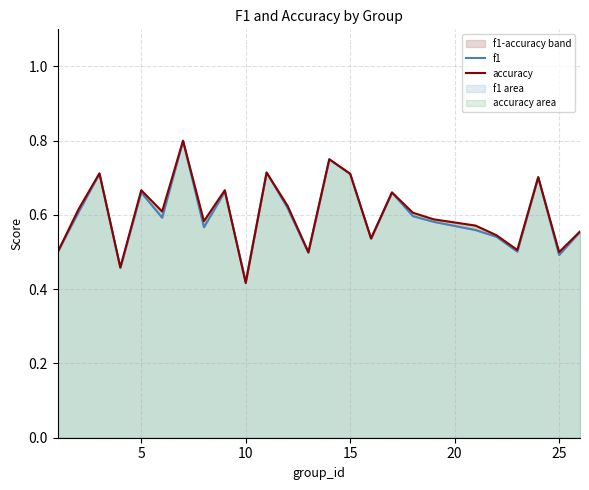

How many lines are shown in the chart?

2